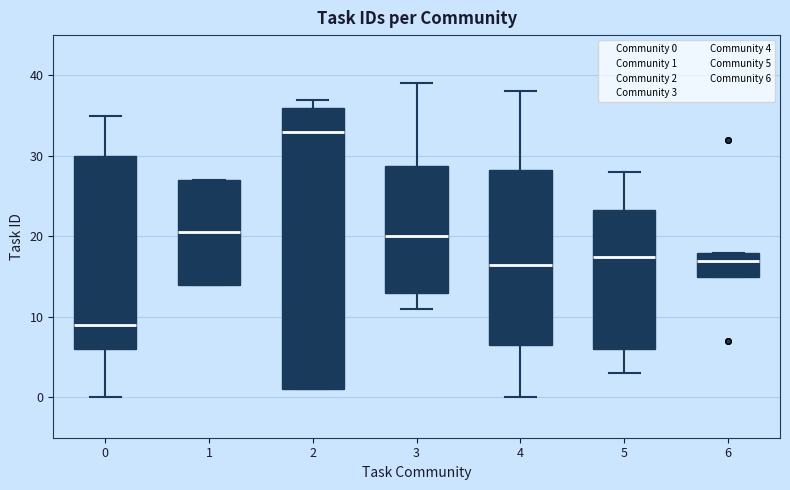

Reading left to right, transcribe this box plot: for each box, give where its median line is, the range the box spans, and where its two whiskers end, as read against the y-axis. The values are not printed on the chart, so give them approximately, as read against the axis.

0: median 9, box 6 to 30, whiskers 0 to 35
1: median 21, box 14 to 27, whiskers 14 to 27
2: median 33, box 1 to 36, whiskers 1 to 37
3: median 20, box 13 to 29, whiskers 11 to 39
4: median 17, box 7 to 28, whiskers 0 to 38
5: median 18, box 6 to 23, whiskers 3 to 28
6: median 17, box 15 to 18, whiskers 15 to 18